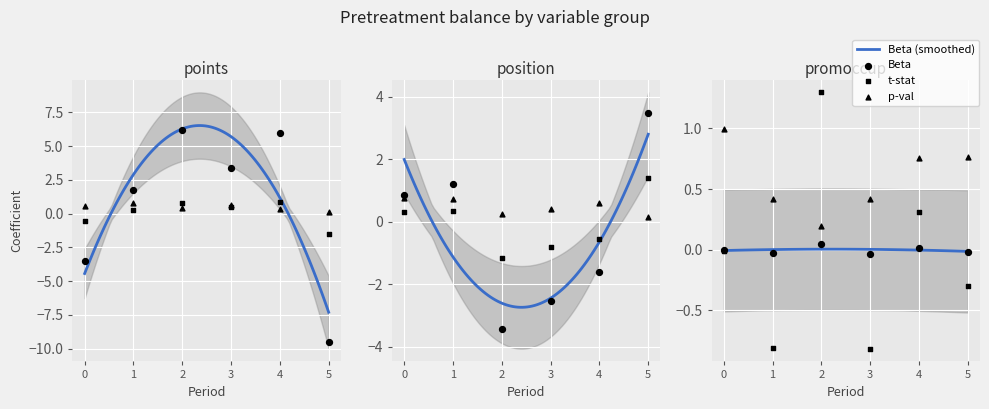

What is the total value across all series at position_ant_3?

-2.9